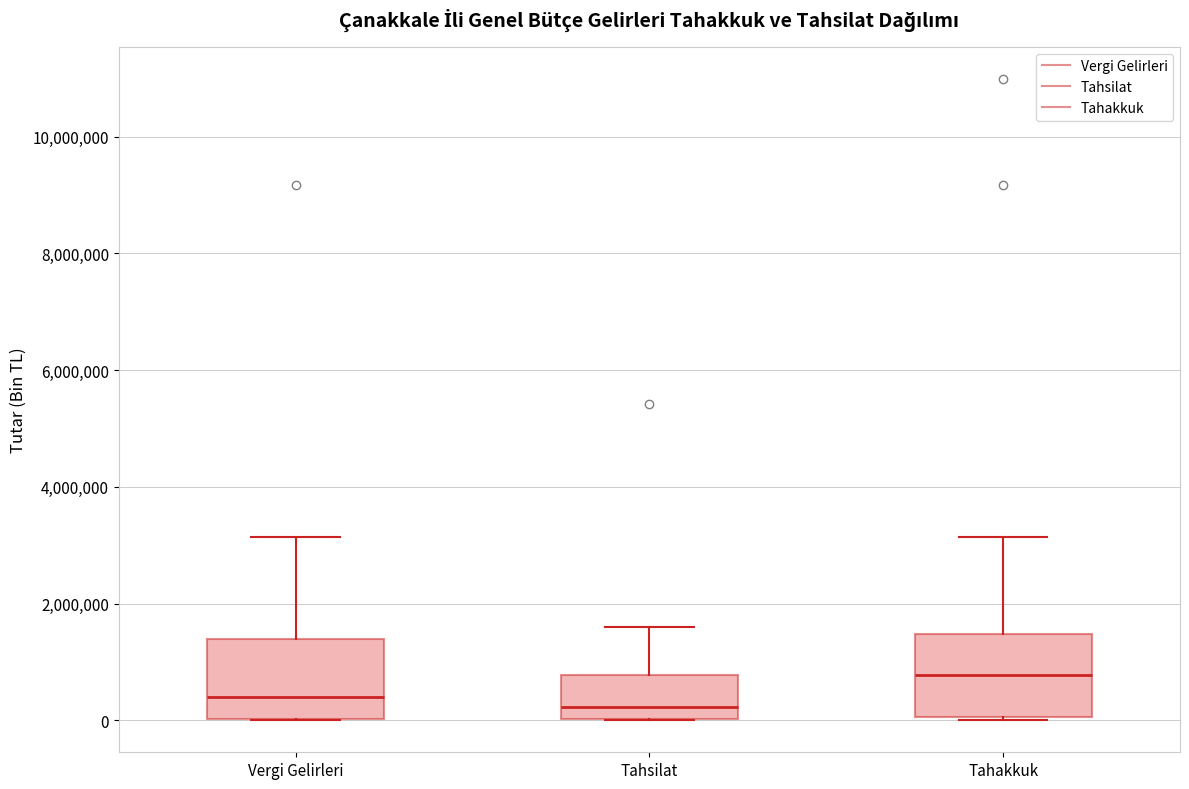

Which box has the highest median line?

Tahakkuk